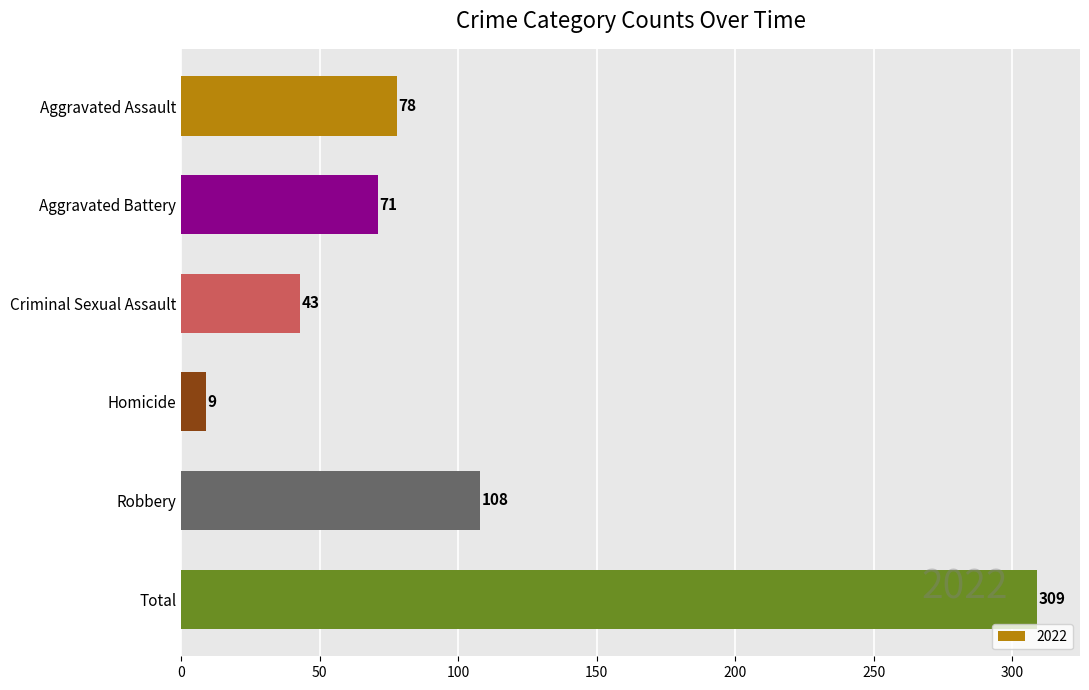

What is the difference between the second highest and minimum values?

99